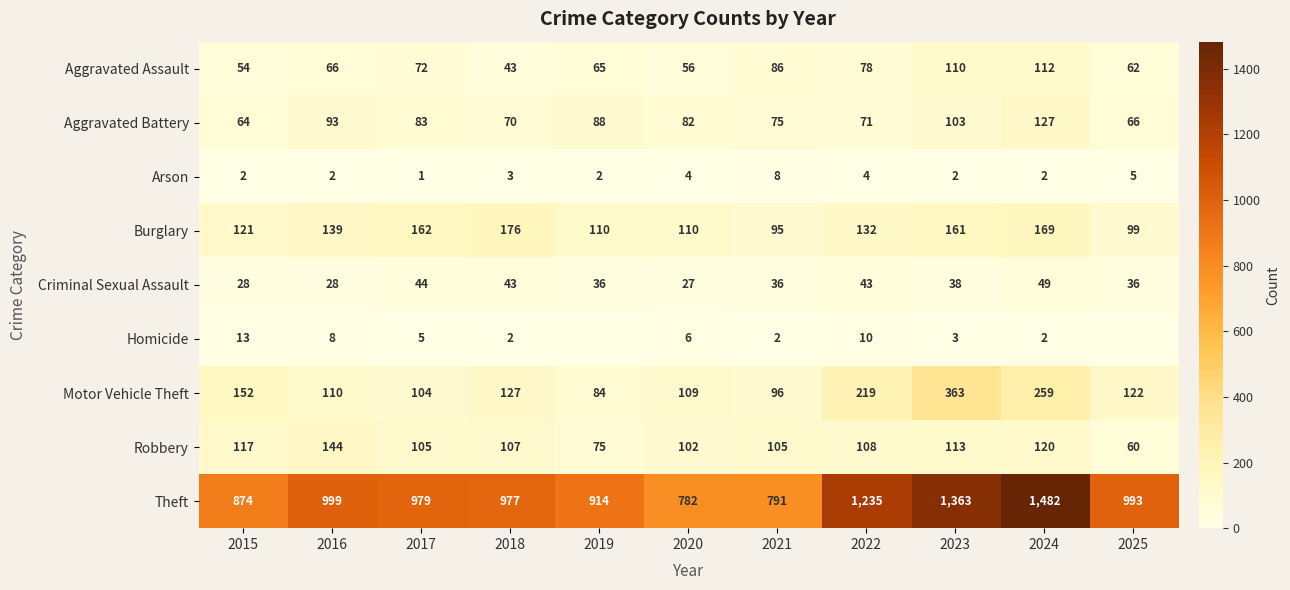

At 2015, list the series in order from largest to smallest.

Theft, Motor Vehicle Theft, Burglary, Robbery, Aggravated Battery, Aggravated Assault, Criminal Sexual Assault, Homicide, Arson